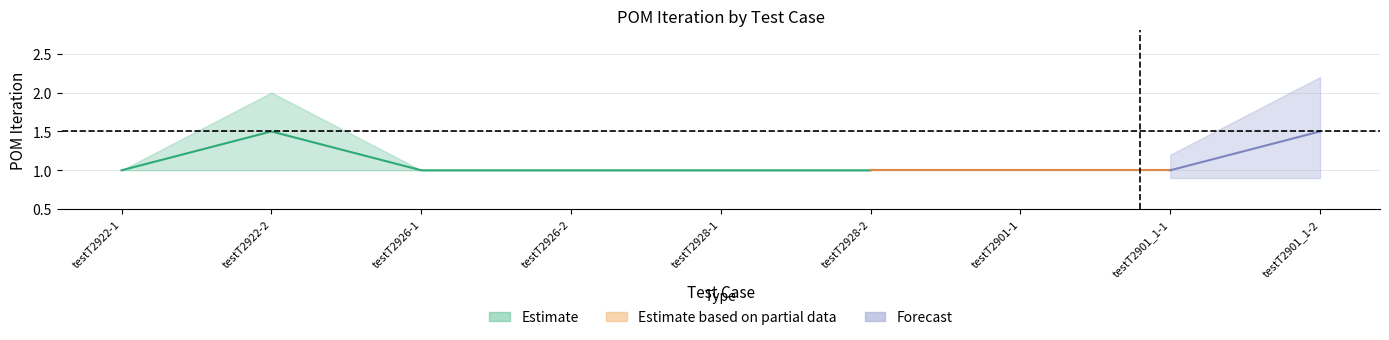

What is the difference between the maximum and second lowest values in the POM_ITERATION_upper series?

1.0